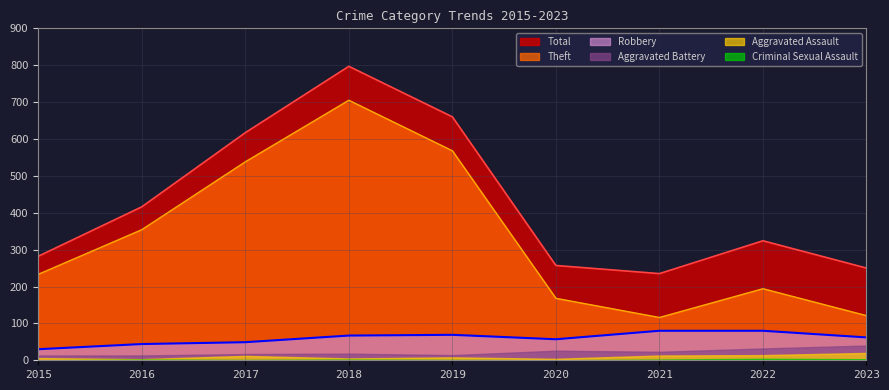

At which category is the sum across all series the highest?

2018